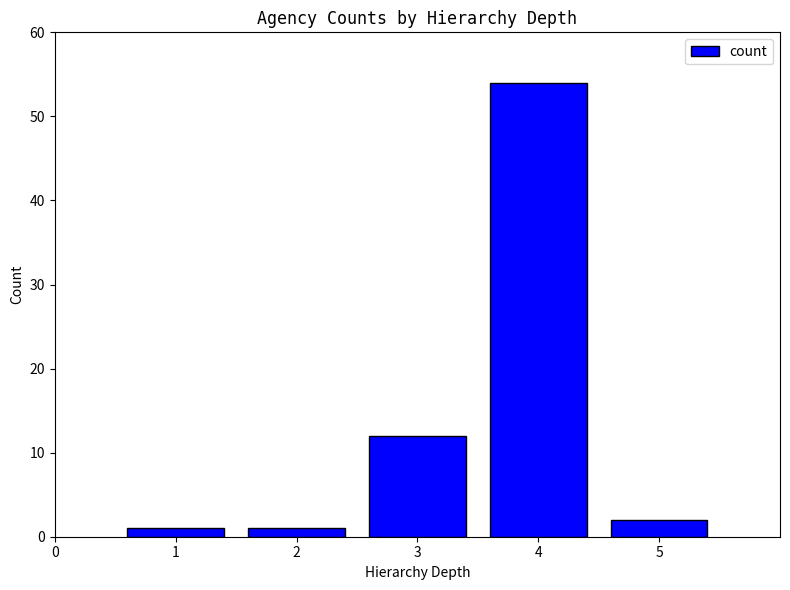

Does the chart contain any negative values?

No